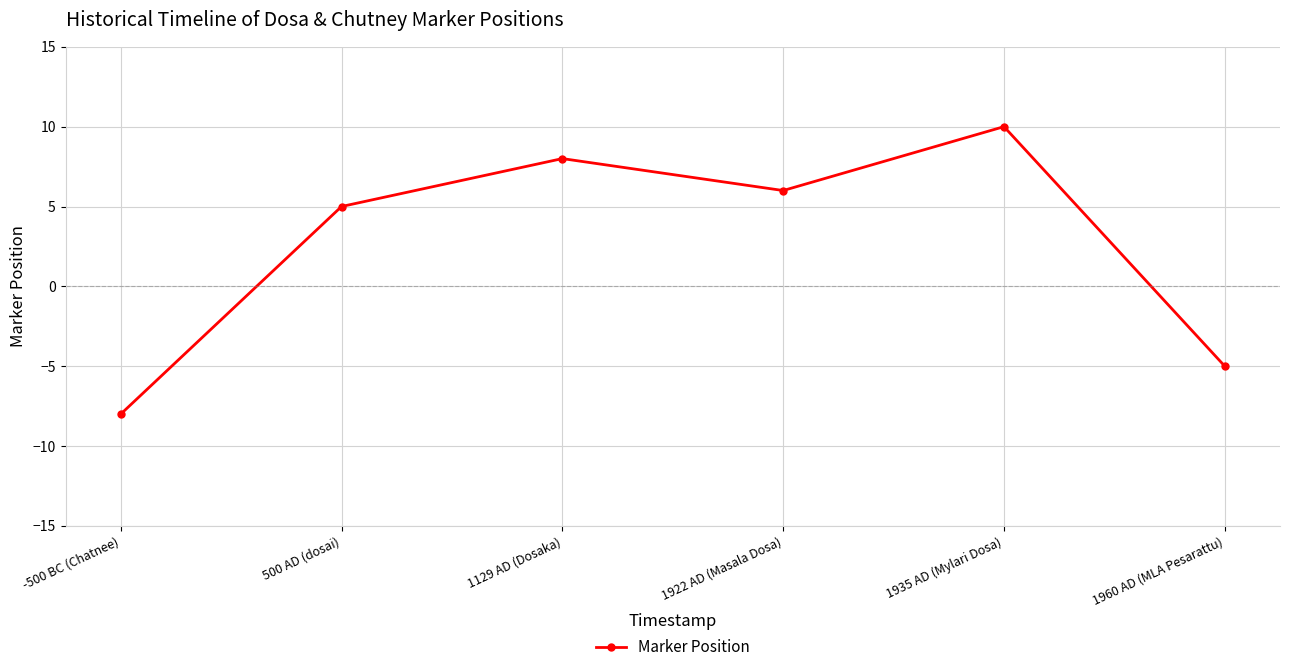

The value at 1935 AD (Mylari Dosa) is 10. True or false?

True